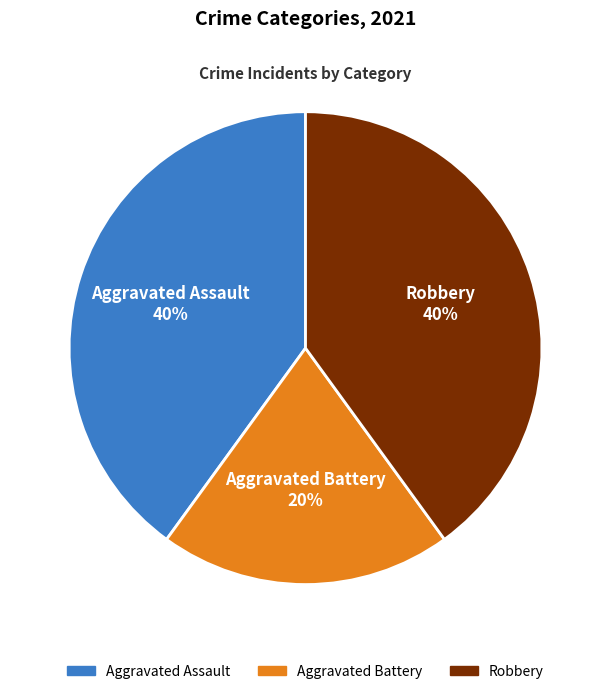

Approximately how many times larger is the value at Aggravated Assault compared to Robbery?

1.0